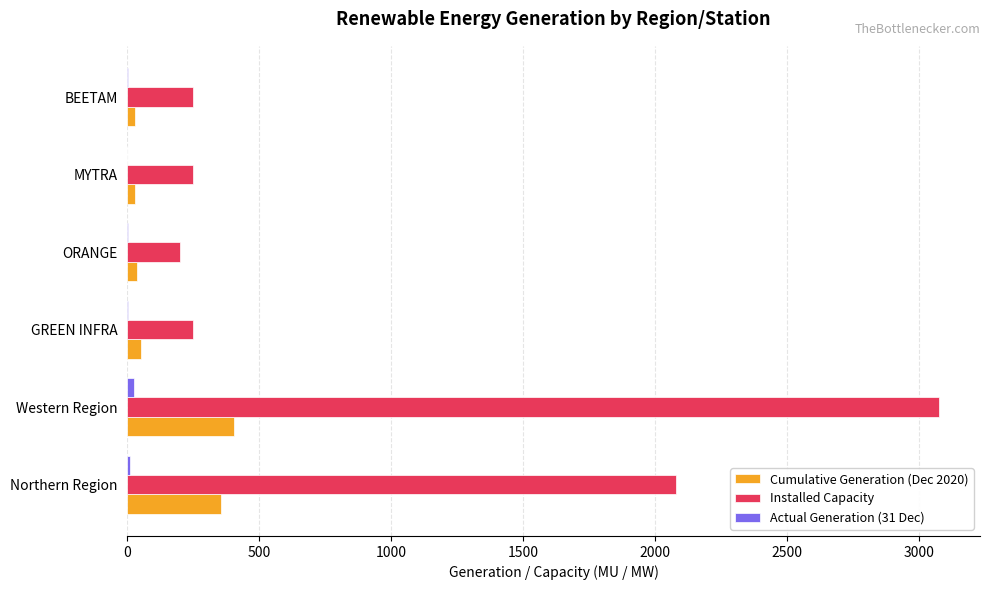

At which category is the sum across all series the highest?

Western Region